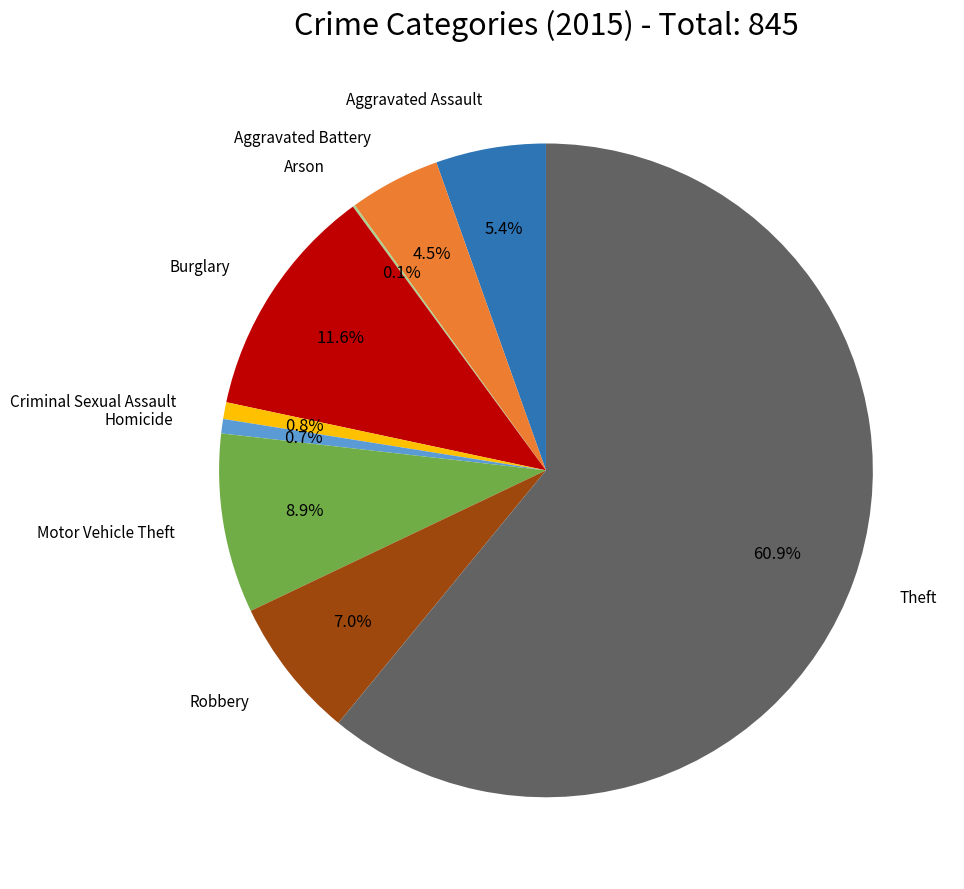

Does any single category account for the majority?

Yes